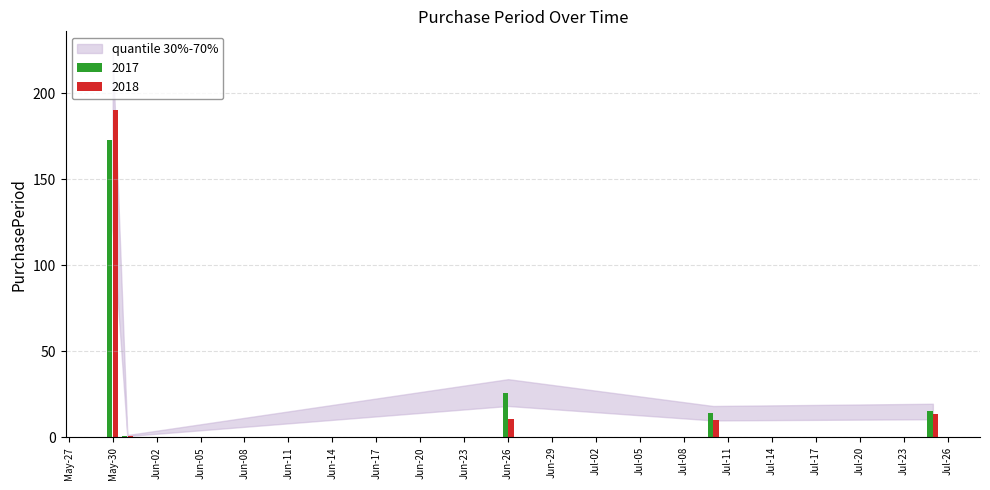

Count the number of data series in this chart.

2